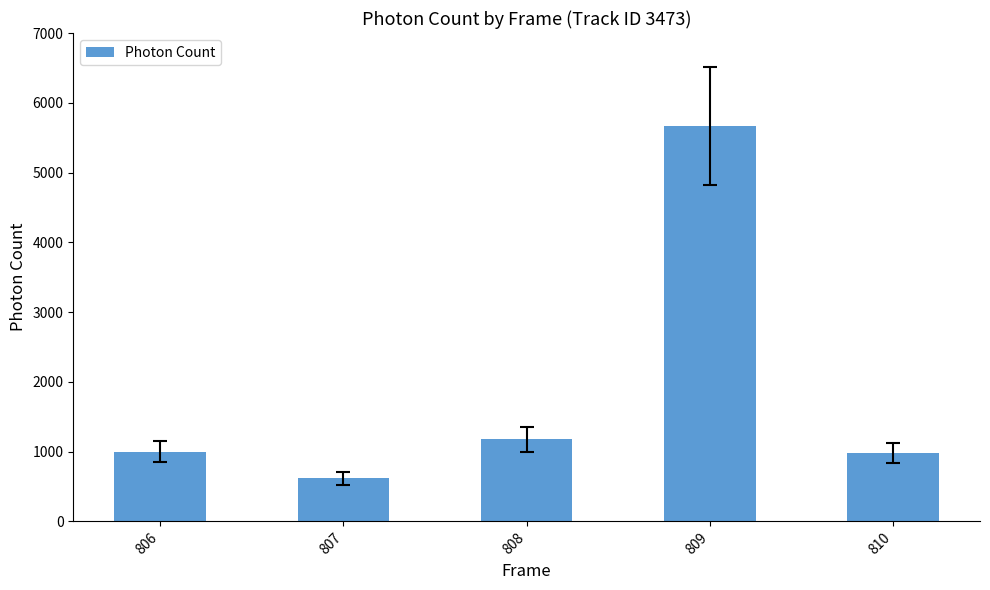

Is it true that the value at 810 is 978.7?

True